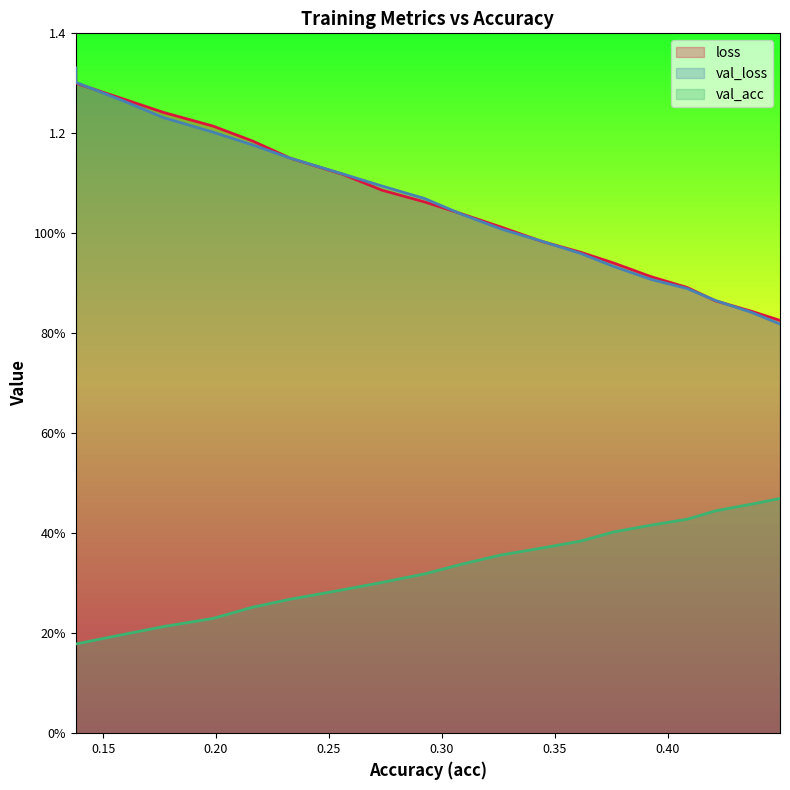

How many lines are shown in the chart?

3